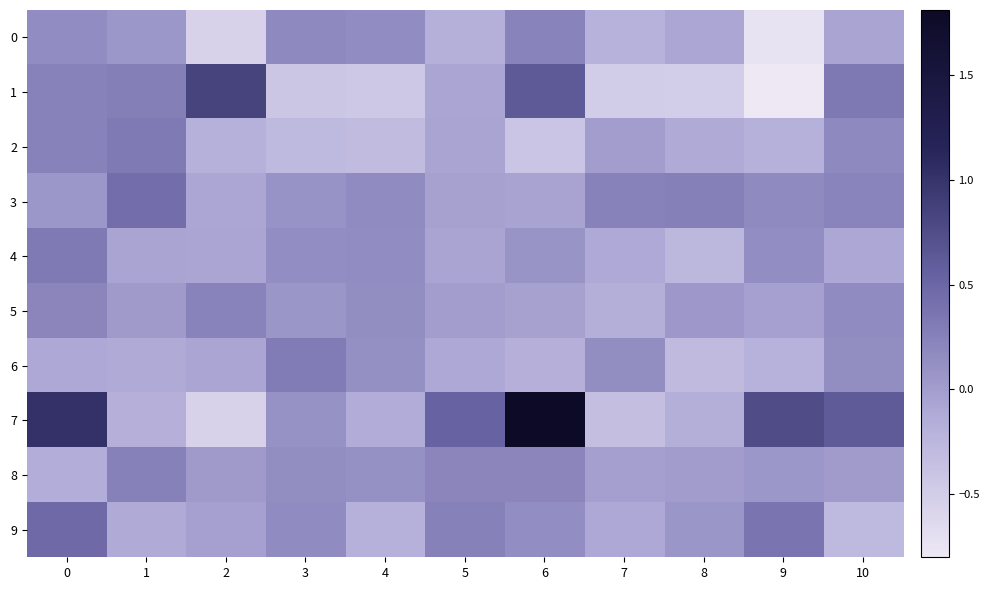

Reading right to left, transcribe all the data shown in this chart.

0: 10=-0.1	9=-0.7	8=-0.1	7=-0.2	6=0.2	5=-0.2	4=0.2	3=0.2	2=-0.6	1=0.1	0=0.2
1: 10=0.3	9=-0.8	8=-0.5	7=-0.5	6=0.6	5=-0.1	4=-0.5	3=-0.4	2=0.8	1=0.3	0=0.2
2: 10=0.2	9=-0.2	8=-0.1	7=-0.0	6=-0.4	5=-0.1	4=-0.3	3=-0.3	2=-0.2	1=0.3	0=0.2
3: 10=0.2	9=0.2	8=0.3	7=0.2	6=-0.1	5=-0.0	4=0.2	3=0.1	2=-0.1	1=0.4	0=0.1
4: 10=-0.1	9=0.1	8=-0.3	7=-0.1	6=0.1	5=-0.1	4=0.1	3=0.1	2=-0.1	1=-0.1	0=0.3
5: 10=0.2	9=-0.0	8=0.0	7=-0.2	6=-0.0	5=0.0	4=0.1	3=0.1	2=0.2	1=0.0	0=0.2
6: 10=0.1	9=-0.2	8=-0.3	7=0.1	6=-0.2	5=-0.1	4=0.1	3=0.3	2=-0.1	1=-0.1	0=-0.1
7: 10=0.6	9=0.8	8=-0.2	7=-0.3	6=1.8	5=0.5	4=-0.1	3=0.1	2=-0.6	1=-0.2	0=1.0
8: 10=0.0	9=0.1	8=0.0	7=-0.0	6=0.2	5=0.2	4=0.1	3=0.1	2=0.0	1=0.3	0=-0.2
9: 10=-0.3	9=0.4	8=0.1	7=-0.1	6=0.1	5=0.3	4=-0.2	3=0.2	2=-0.0	1=-0.1	0=0.5